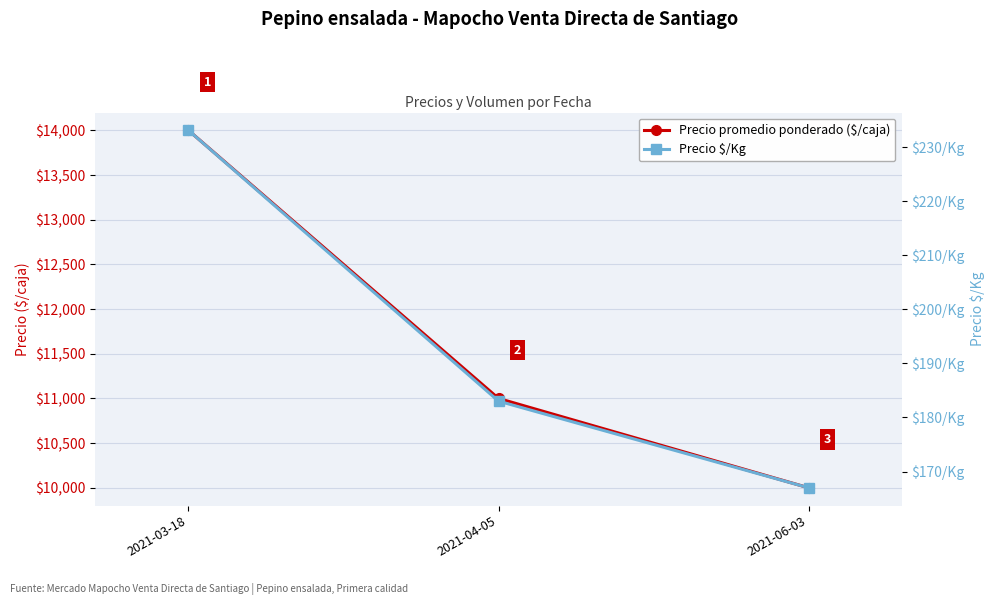

How many lines are shown in the chart?

2